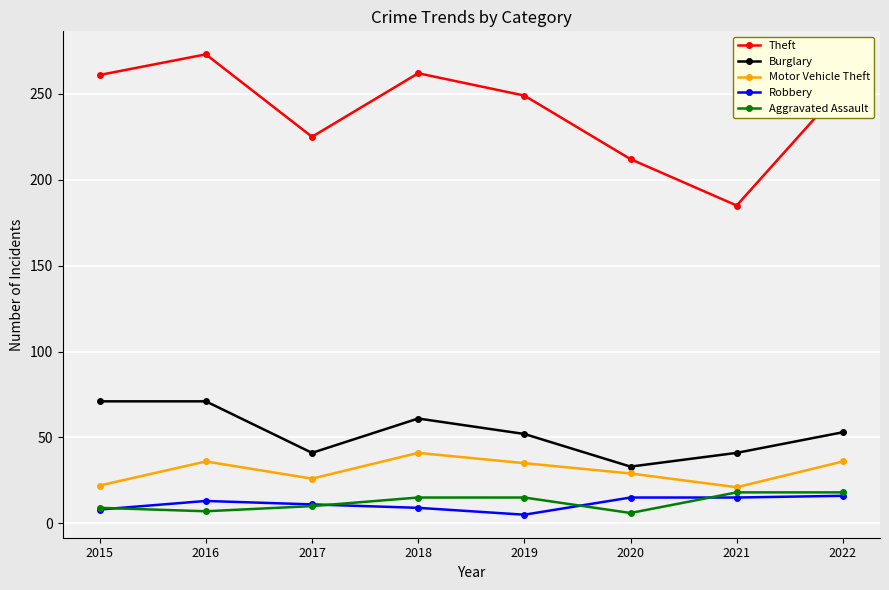

What is the total value across all series at 2021?

280